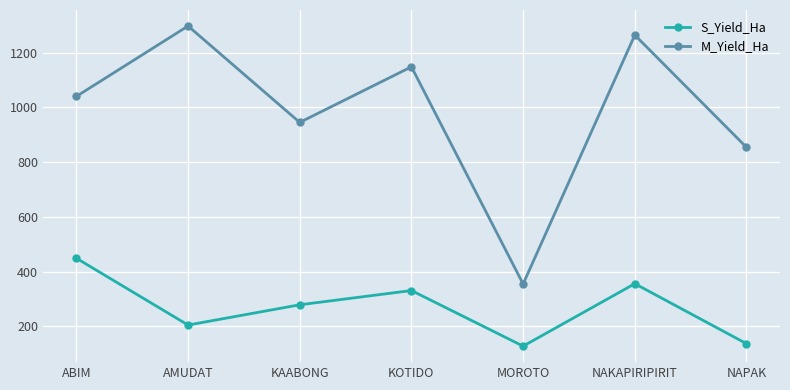

Reading left to right, what are all the values shown in this chart?

S_Yield_Ha: 449	205	279	331	128	356	137
M_Yield_Ha: 1040	1297	945	1148	355	1264	854